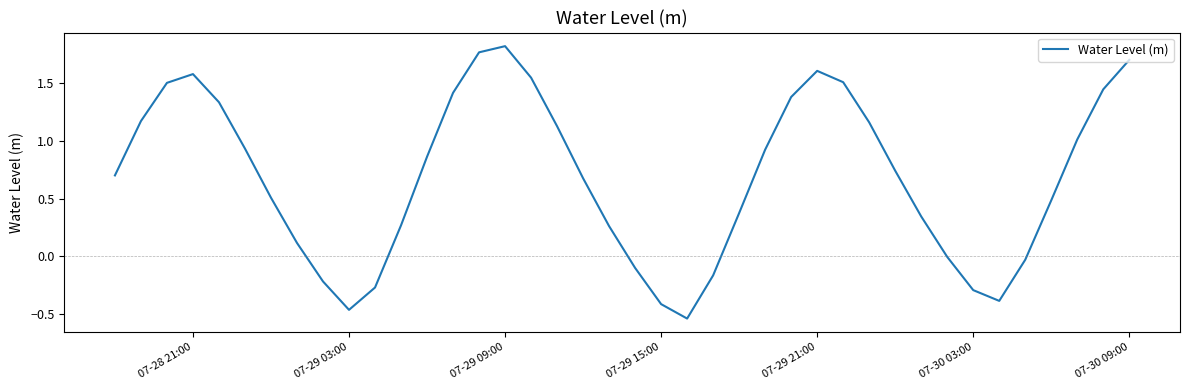

What is the sum of all values?

27.4